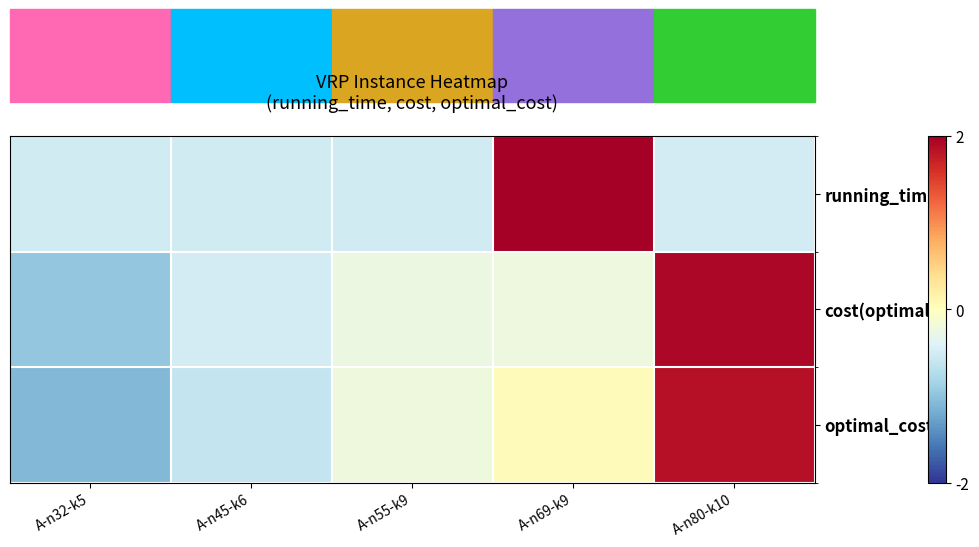

What is the total value across all series at A-n80-k10?

3.3